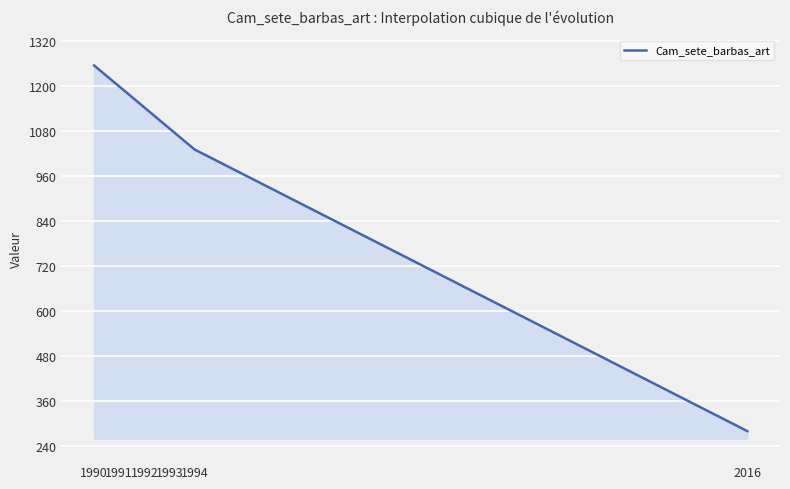

List the labels in order of value, smallest first.

2016, 1994, 1993, 1992, 1991, 1990